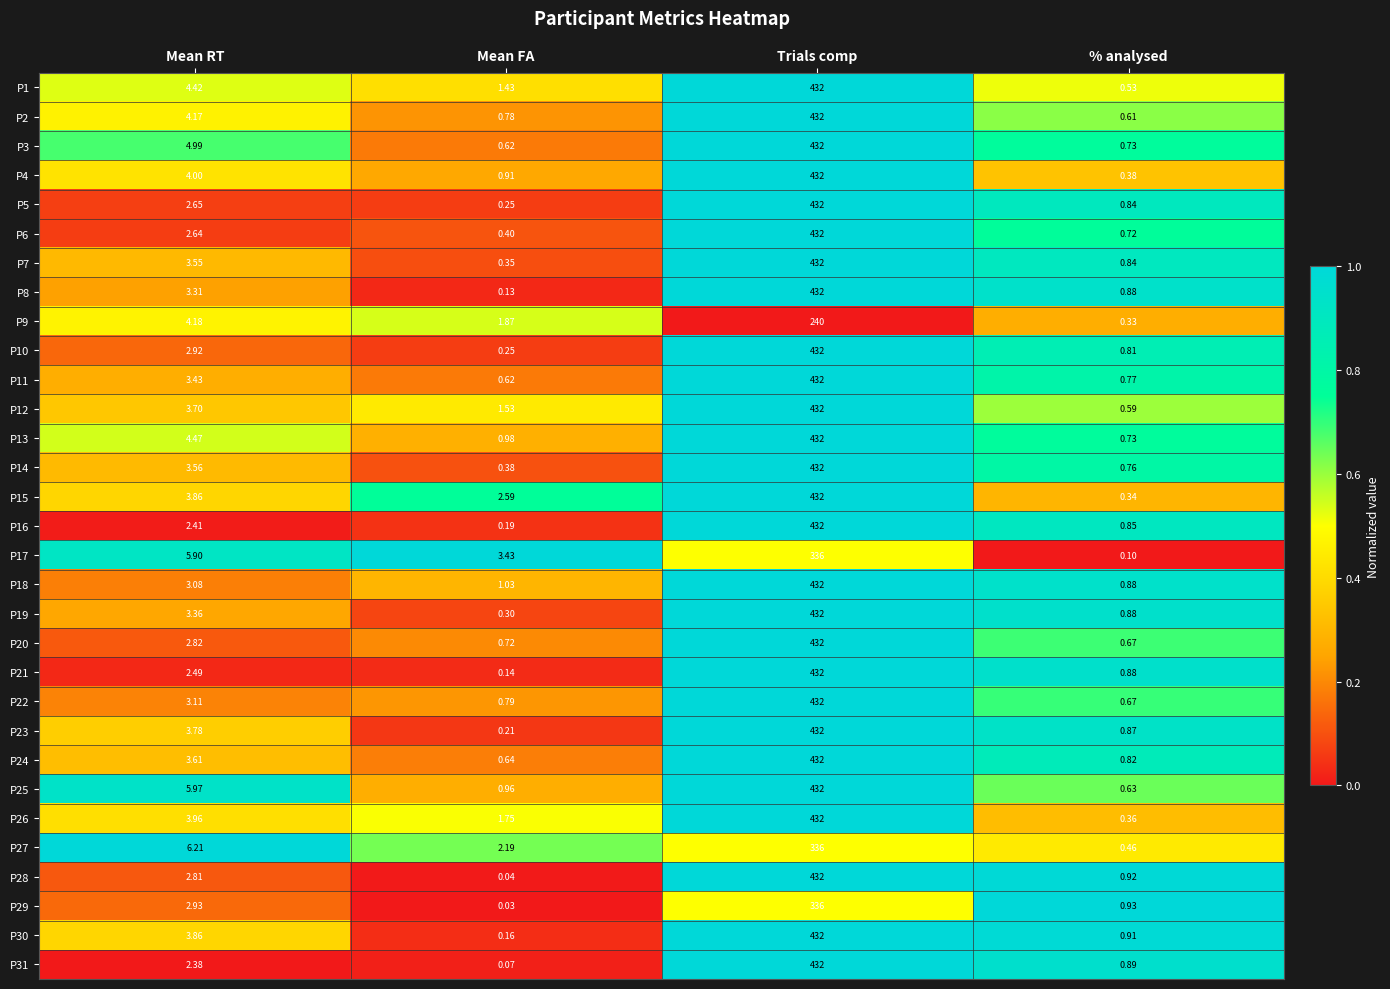

At which label does P26 first exceed 3?

Mean RT